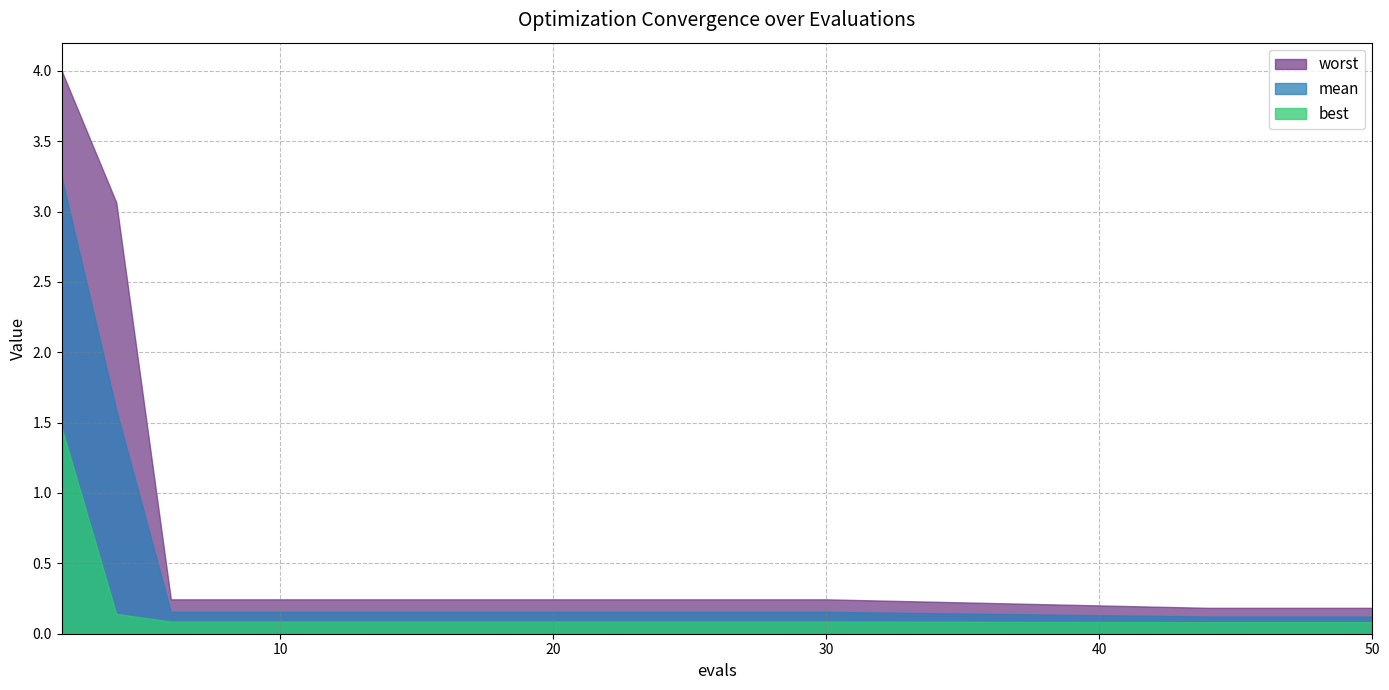

What is the value of the mean point at the 6th from the left?

0.2